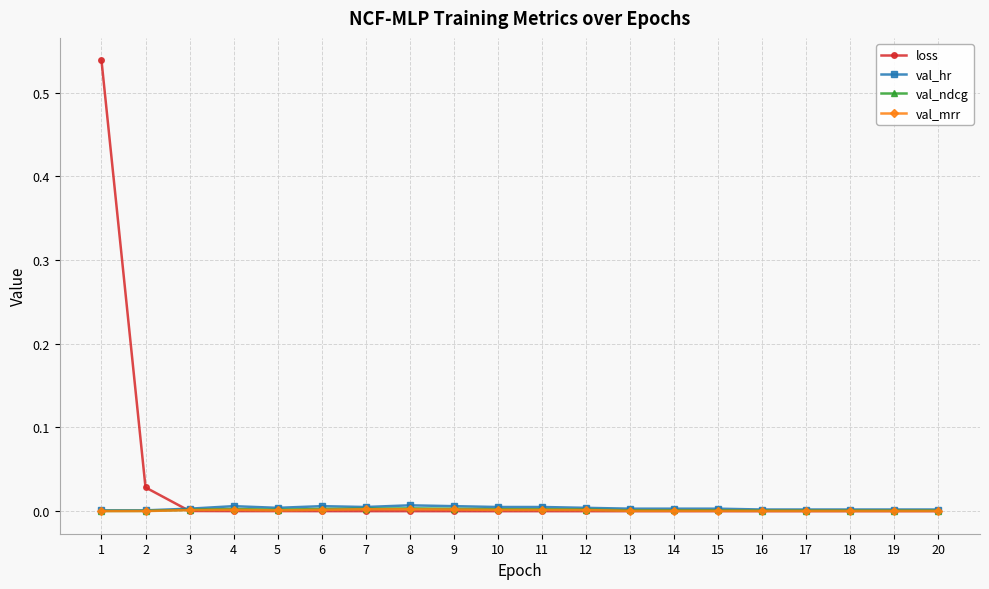

True or false: loss has a value of 0.0 at 2.

True